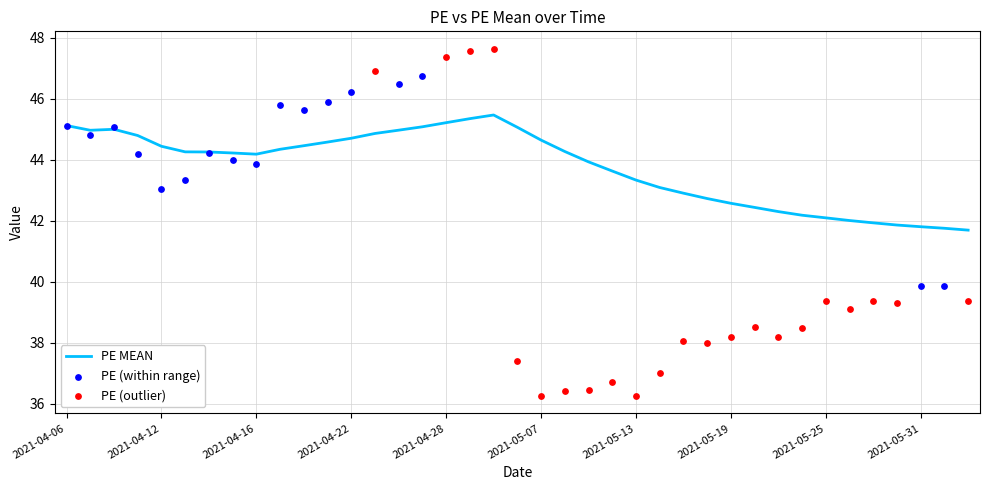

What is the change in value from 2021-04-22 to 2021-05-07?

-0.1